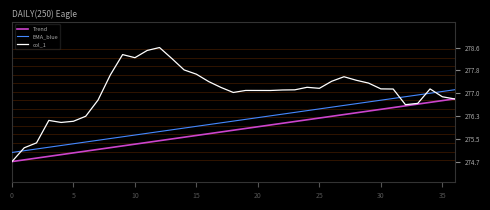

Which series has the largest total across all categories?

col_1